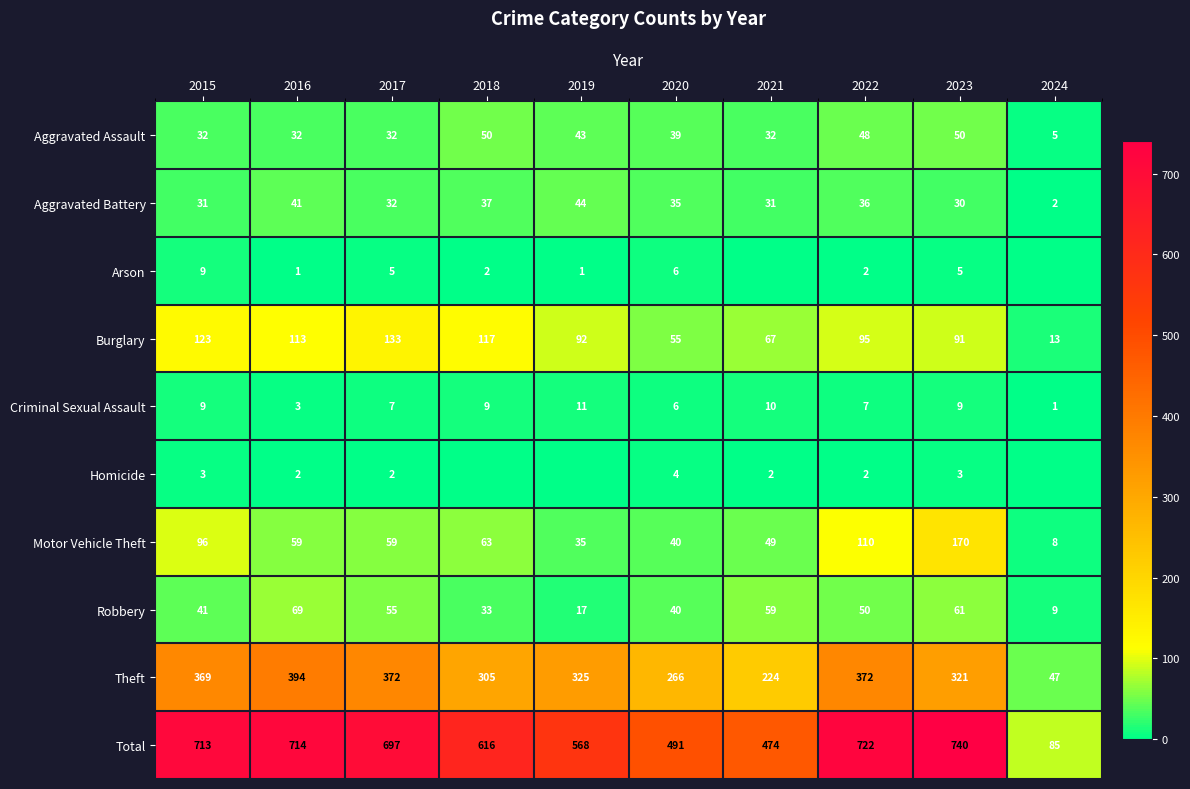

Is it true that Total equals 713 at 2015?

True